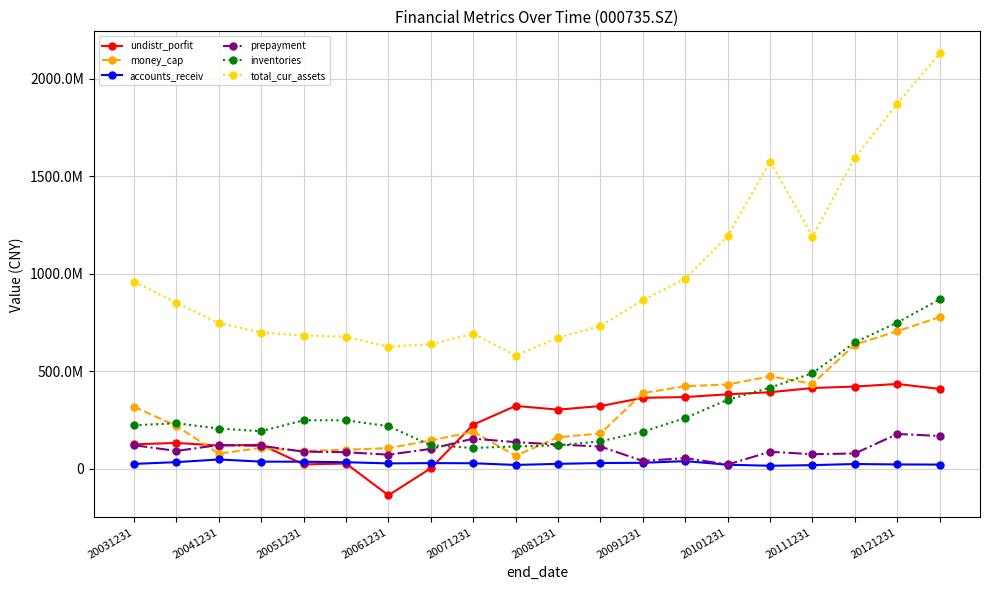

What is the maximum value shown in the chart?

2128715877.0